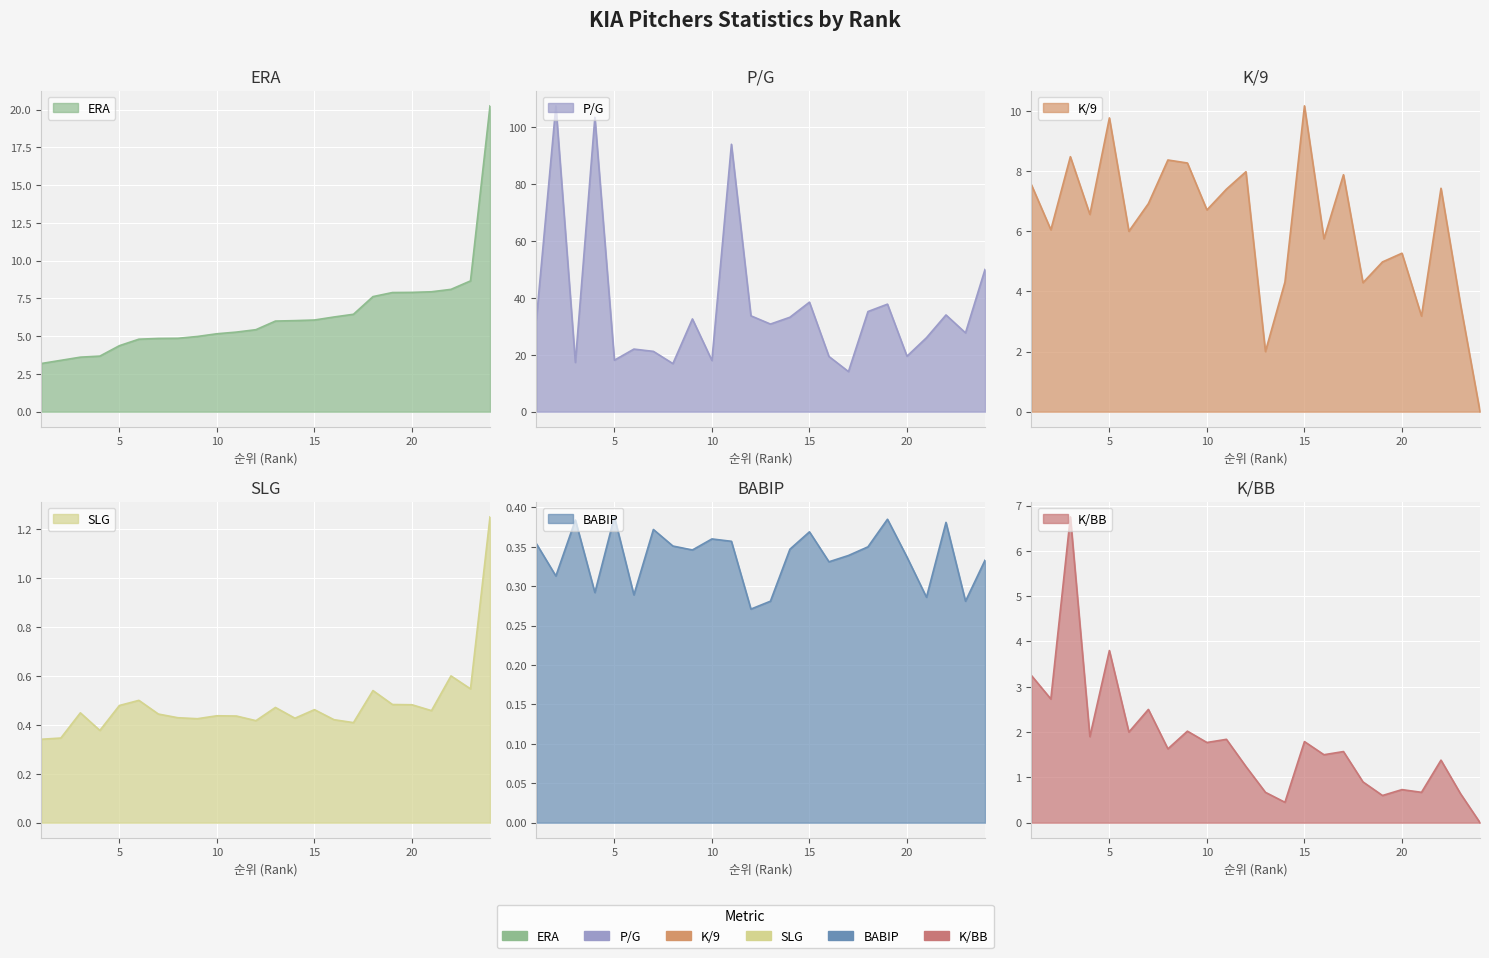

How many data points in P/G are above 32?

12